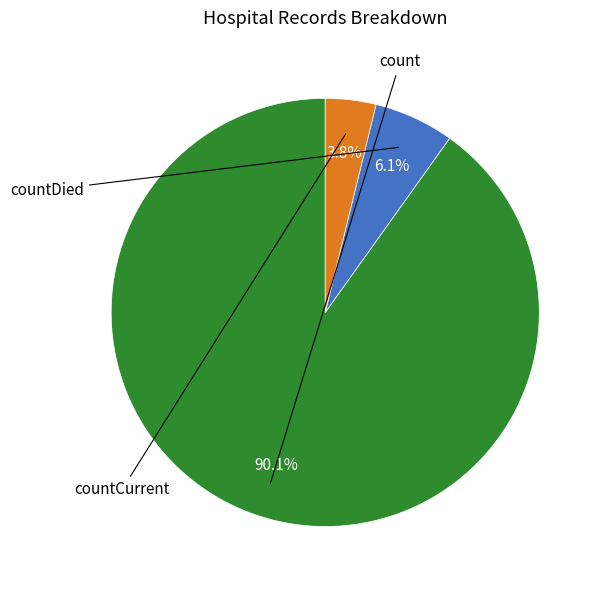

Is there a majority slice in this chart?

Yes